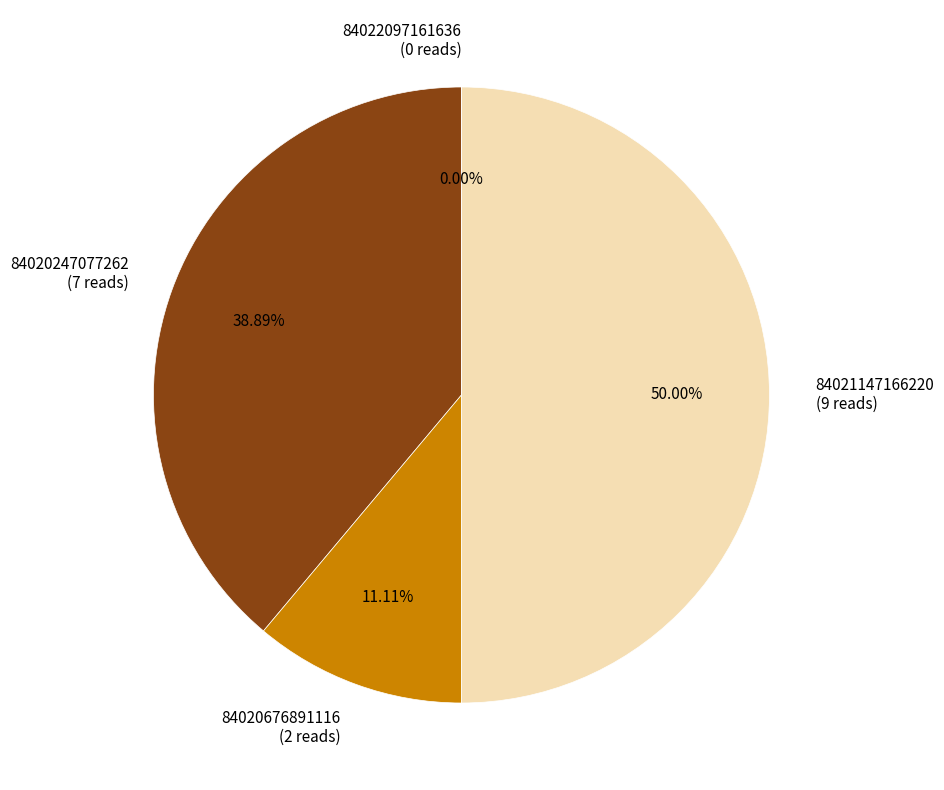

Rank the categories by value from lowest to highest.

84022097161636, 84020676891116, 84020247077262, 84021147166220